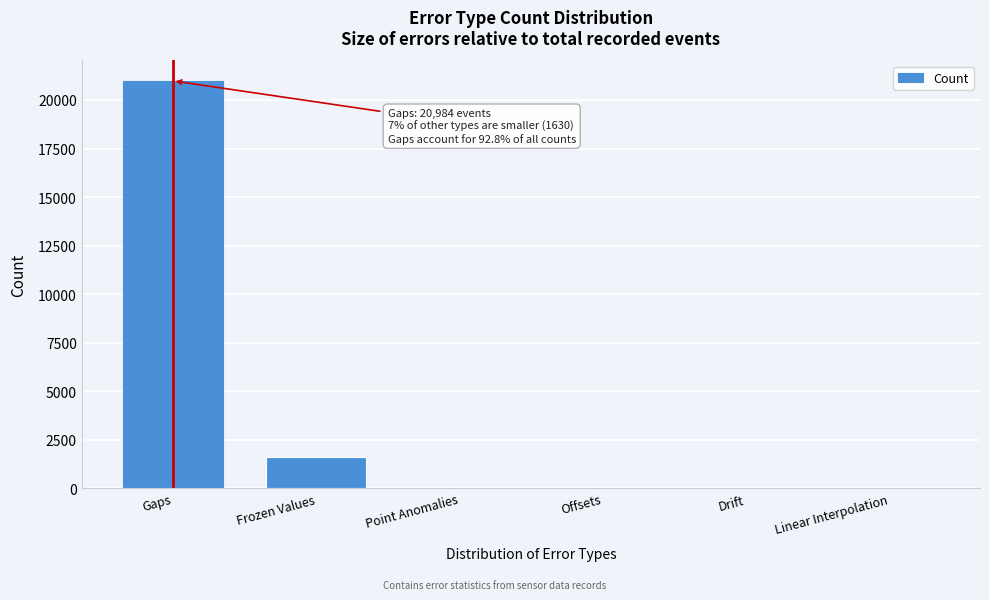

What is the greatest value displayed?

20984